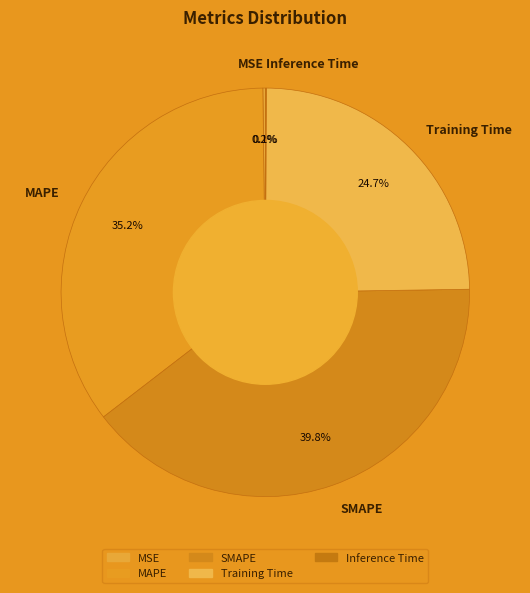

Combined, do MAPE and Training Time account for over 50%?

Yes